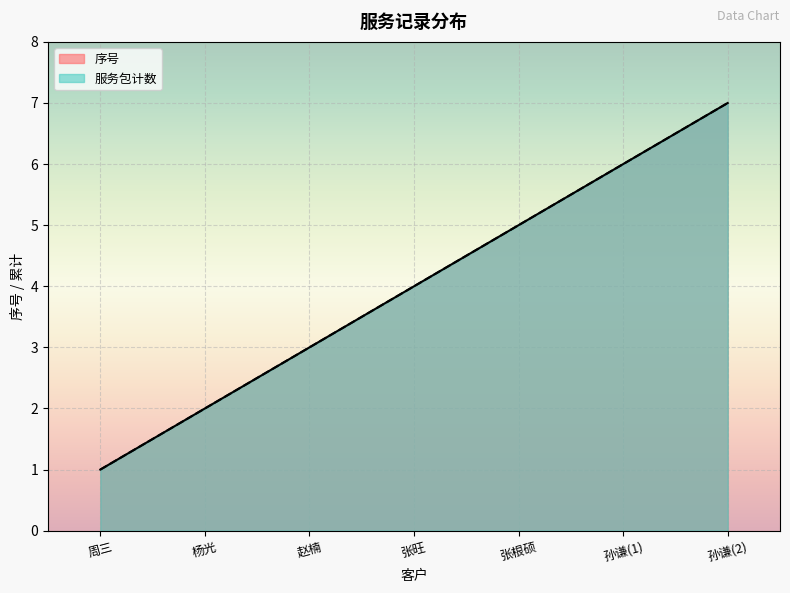

What is the sum of the values at 孙谦(2) and 张根硕?

12